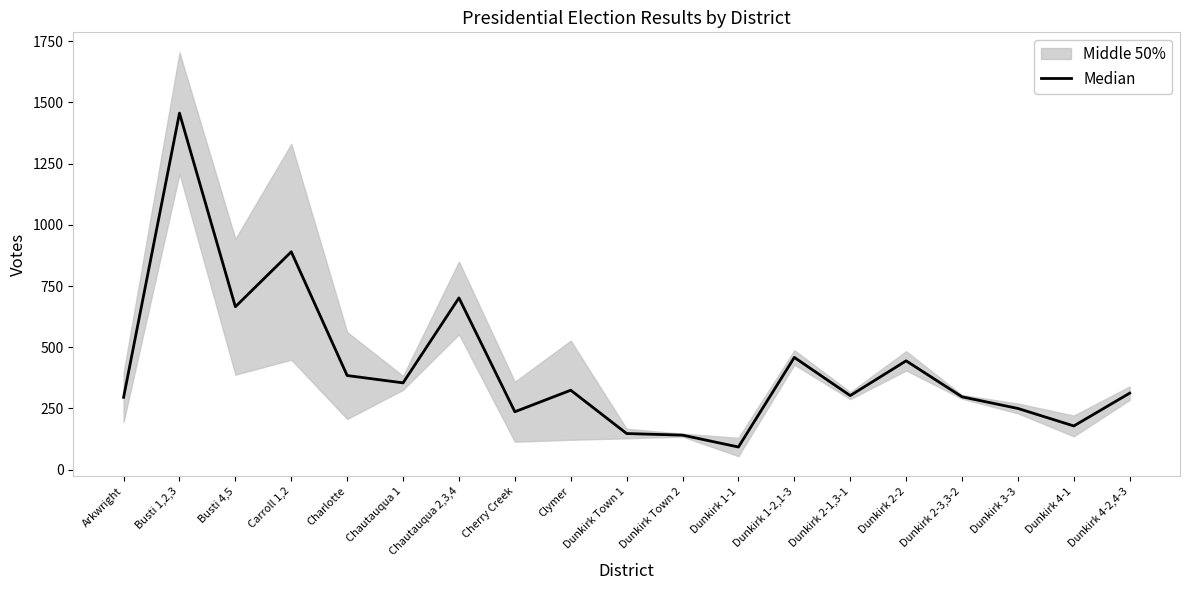

True or false: there are more than 2 points higher than both neighbors.

True